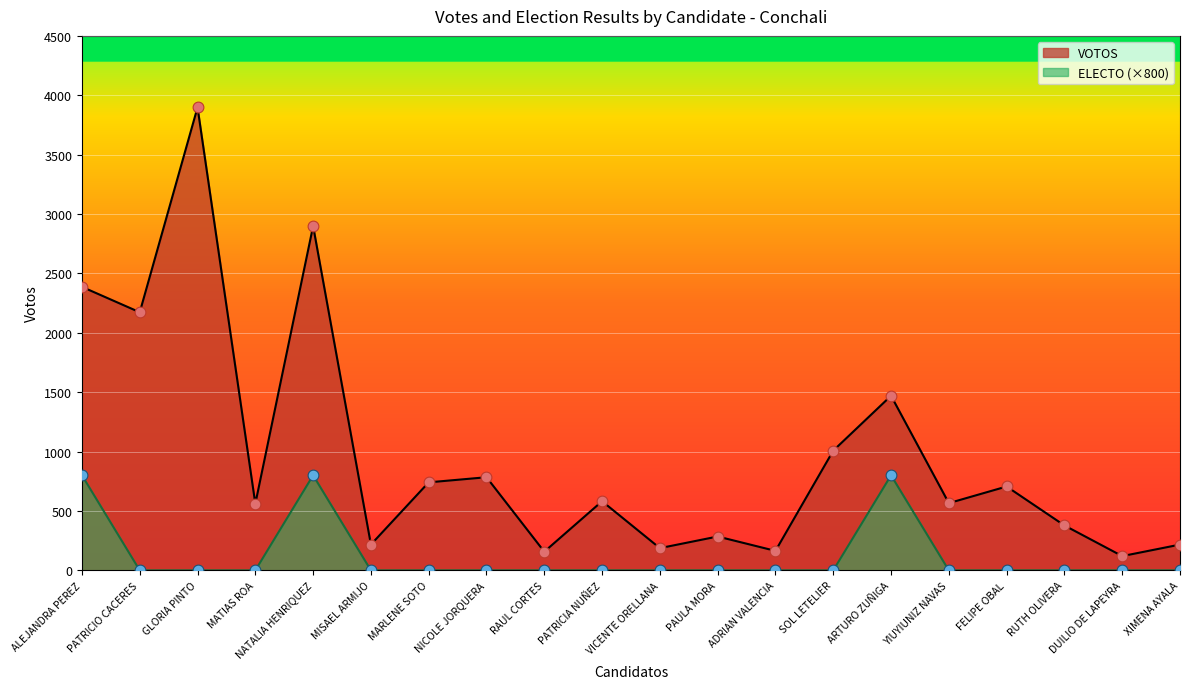

What is the total value across all series at FELIPE OBAL?

706